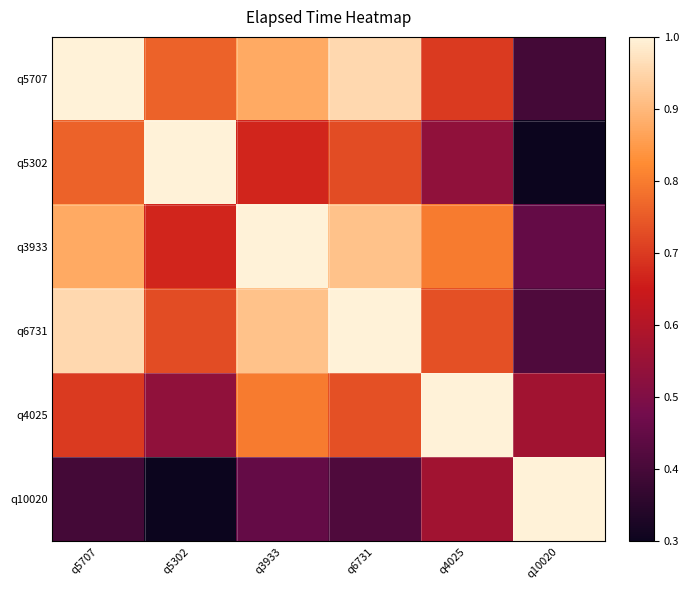

List the series in order of their peak value, lowest first.

q5707, q5302, q3933, q6731, q4025, q10020